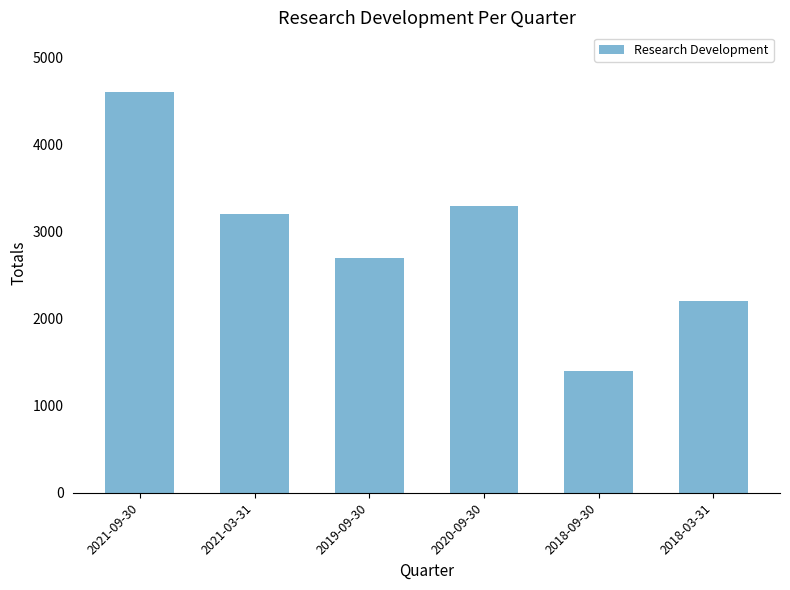

What position from the left is 2019-09-30?

3